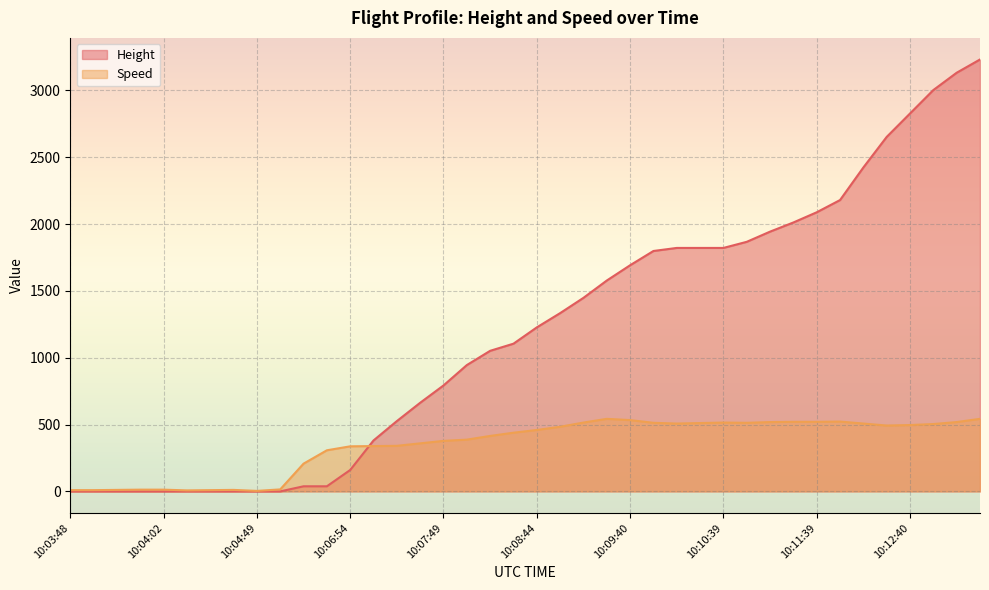

What is the value of the Speed point at the 8th from the left?

11.1